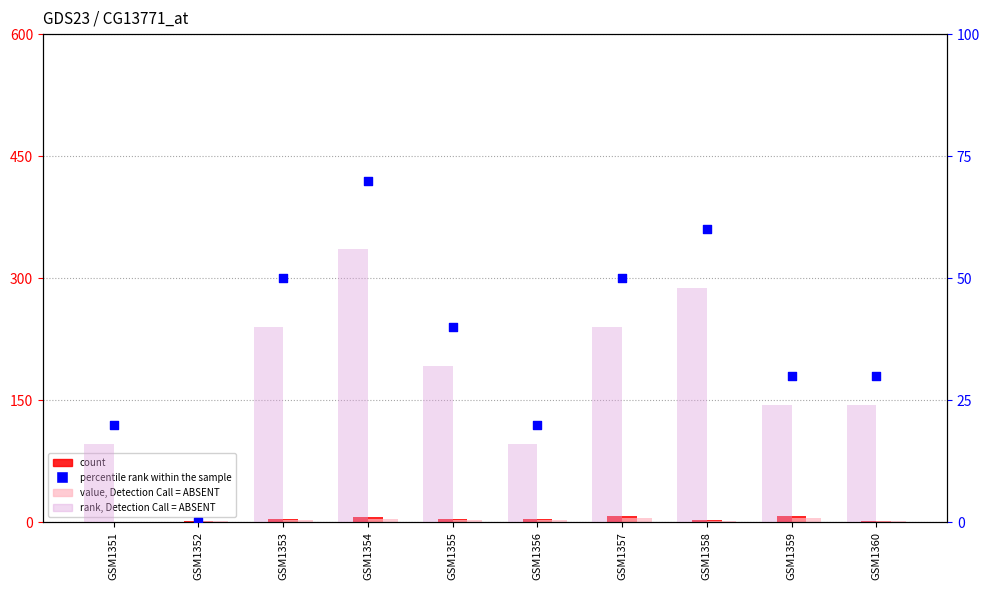

Which series reaches the maximum Y coordinate?

percentile rank within the sample